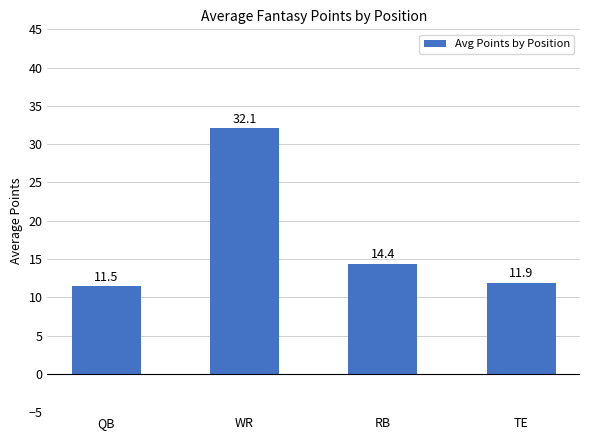

Which has a higher value, WR or RB?

WR